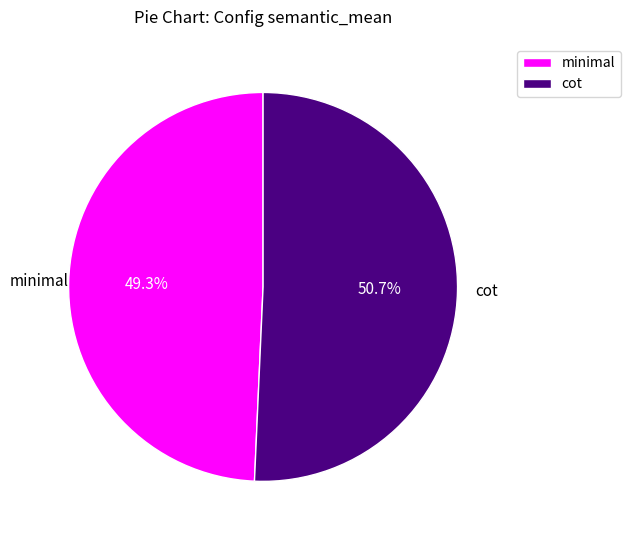

Which category has the smallest portion of the pie?

minimal